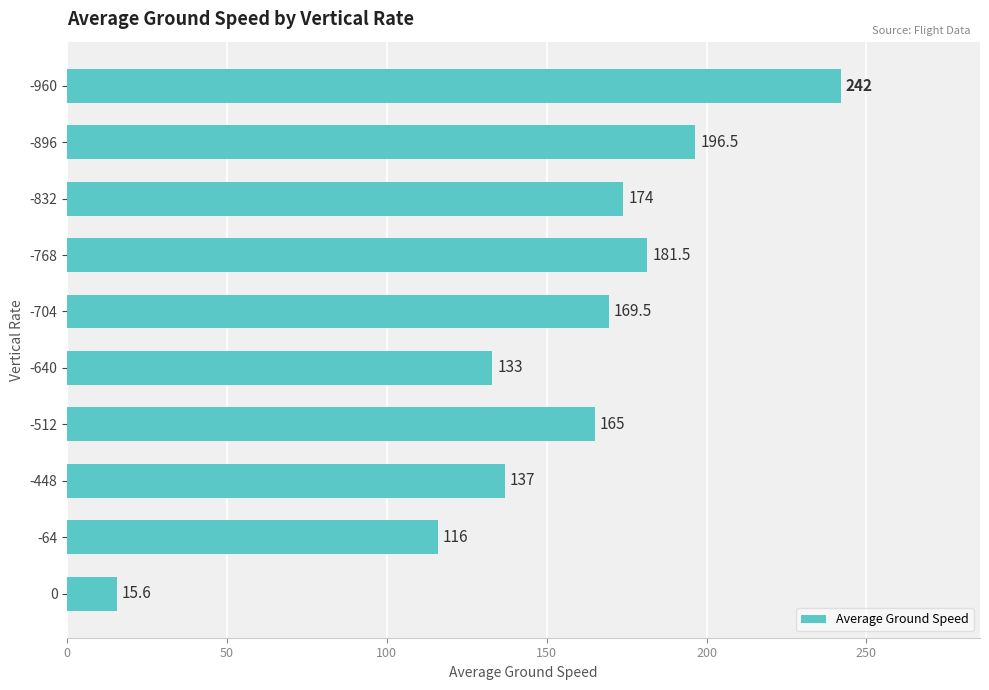

Which has a higher value, -768 or -448?

-768